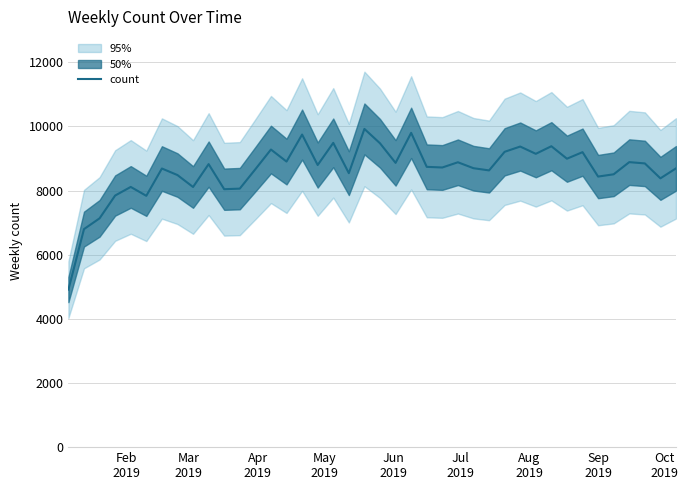

Is it true that the value at 26 is 3722?

False